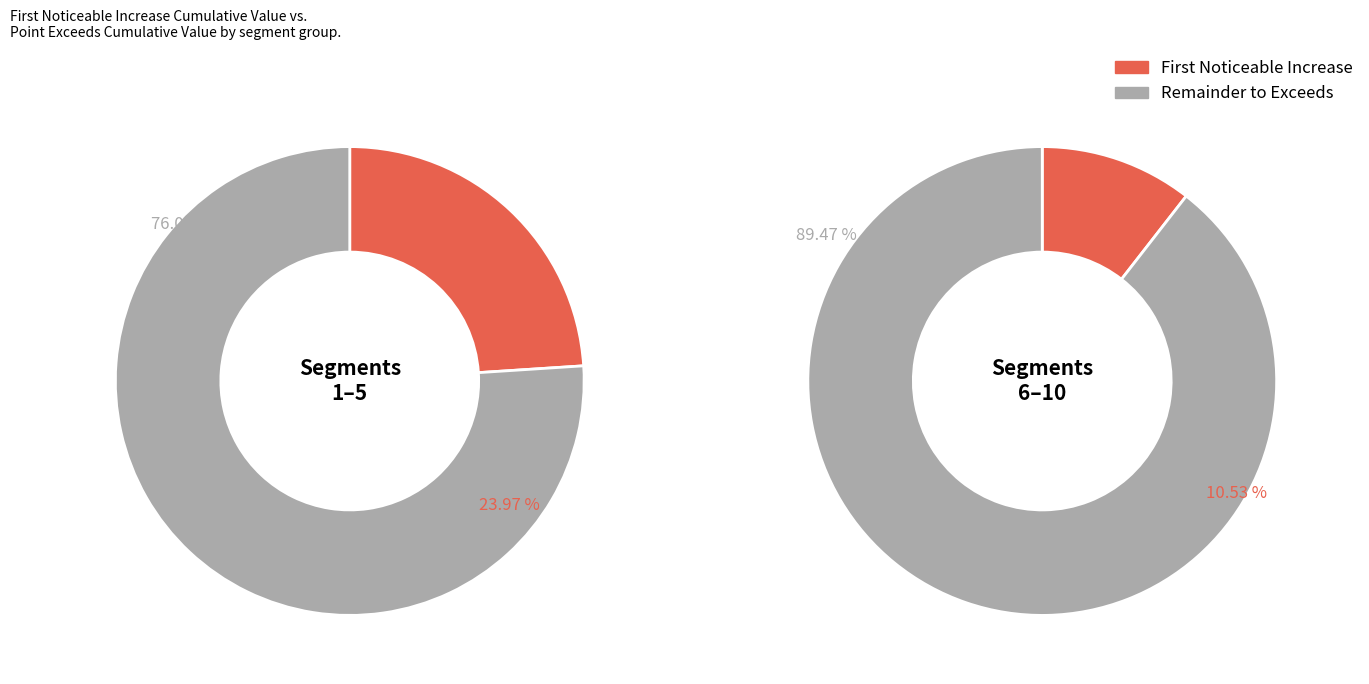

What is the total percentage of signal segment 8 and signal segment 10?

9.8%